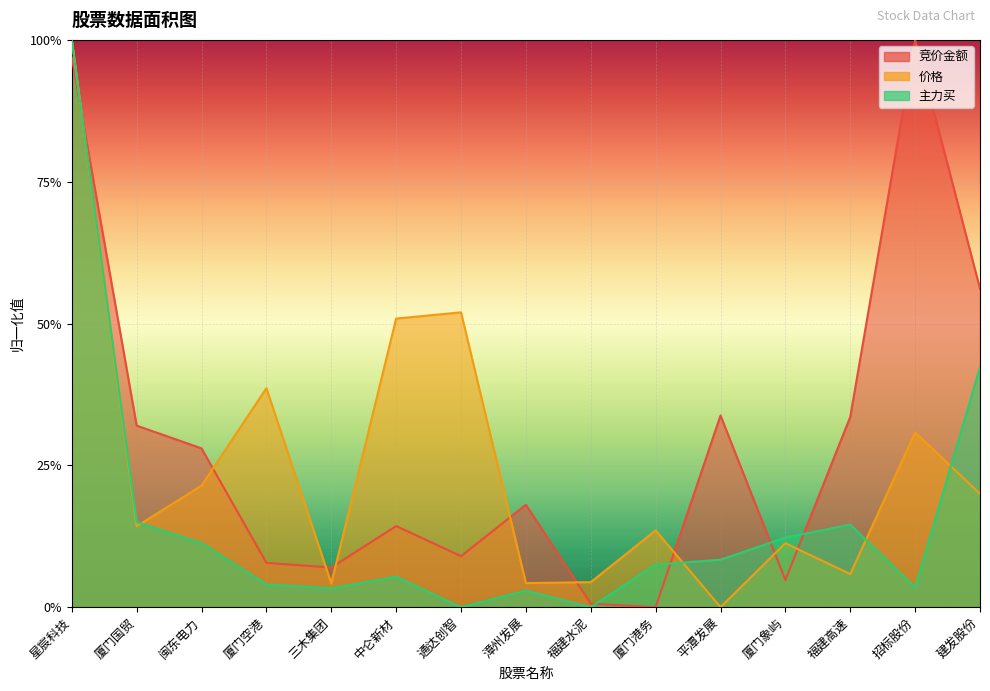

How many values in the 主力买 series exceed 0?

13